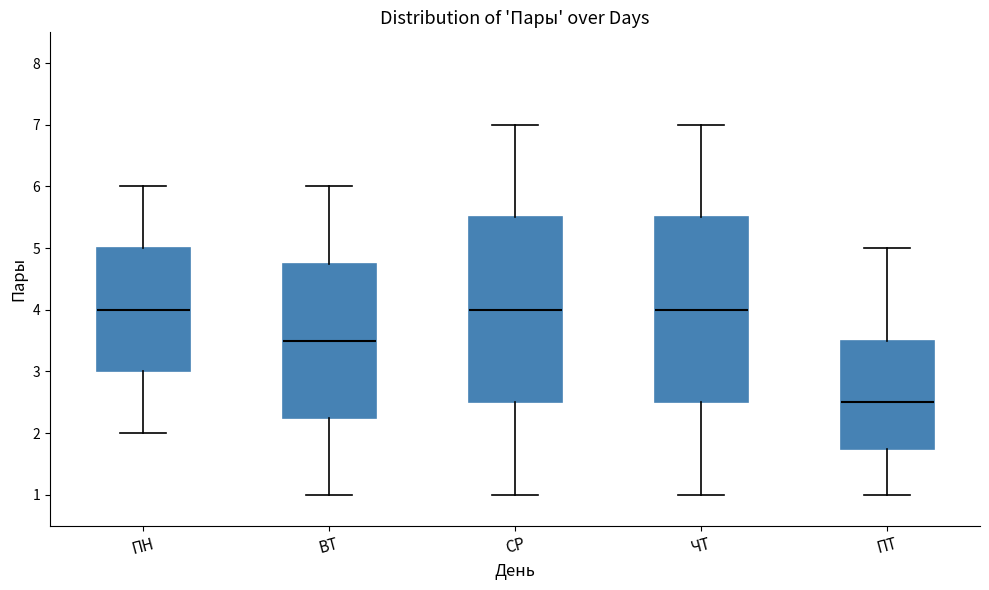

Reading left to right, transcribe this box plot: for each box, give where its median line is, the range the box spans, and where its two whiskers end, as read against the y-axis. The values are not printed on the chart, so give them approximately, as read against the axis.

ПН: median 4.0, box 3.0 to 5.0, whiskers 2.0 to 6.0
ВТ: median 3.5, box 2.3 to 4.8, whiskers 1.0 to 6.0
СР: median 4.0, box 2.5 to 5.5, whiskers 1.0 to 7.0
ЧТ: median 4.0, box 2.5 to 5.5, whiskers 1.0 to 7.0
ПТ: median 2.5, box 1.8 to 3.5, whiskers 1.0 to 5.0